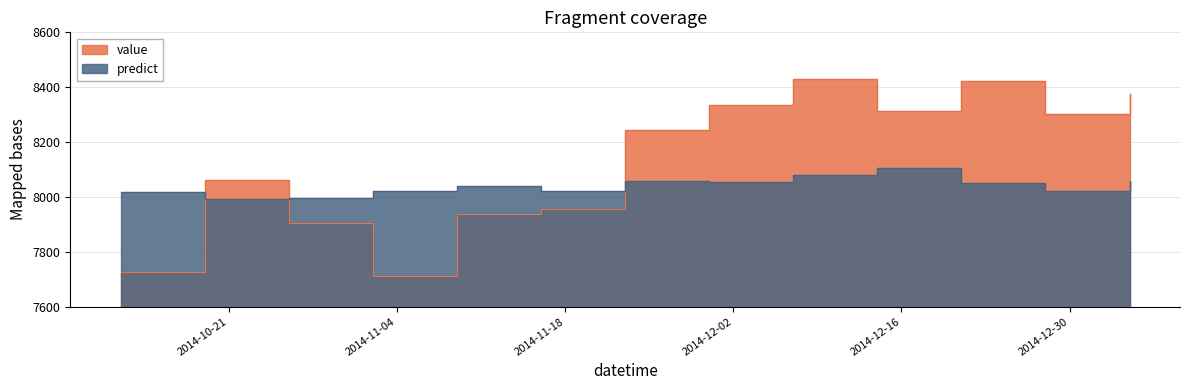

What is the difference between the second highest and second lowest values in the value series?

694.0